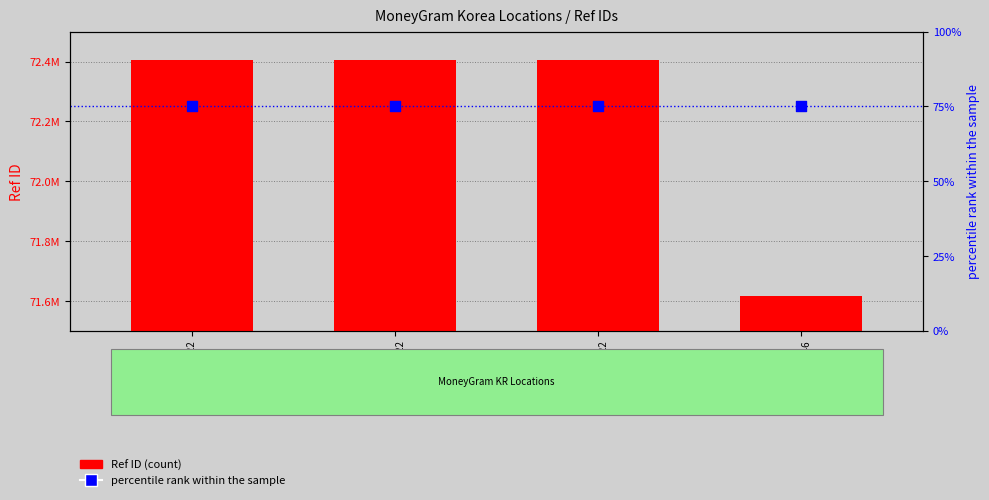

What is the total value across all series at ATM #7222?

72405407